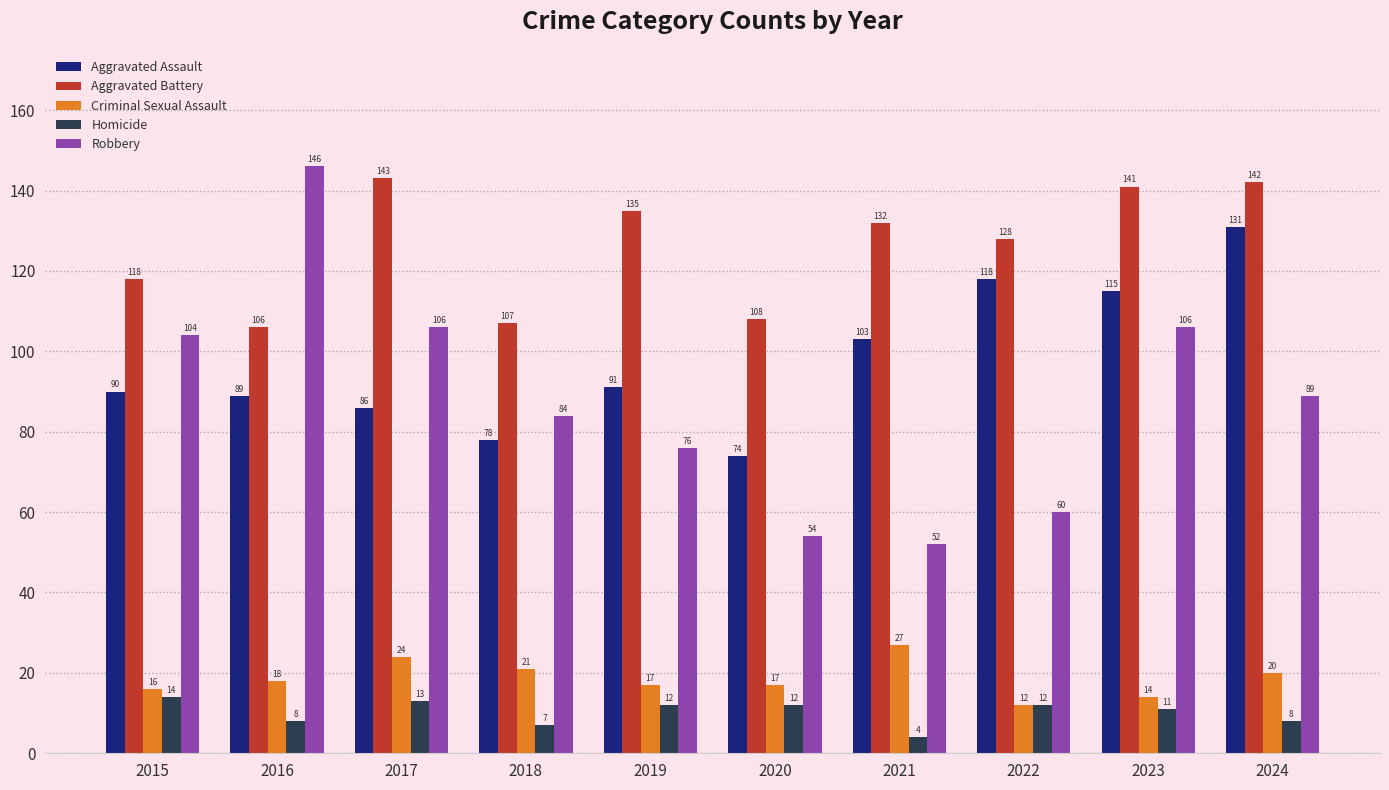

At which label does Aggravated Assault reach its minimum?

2020